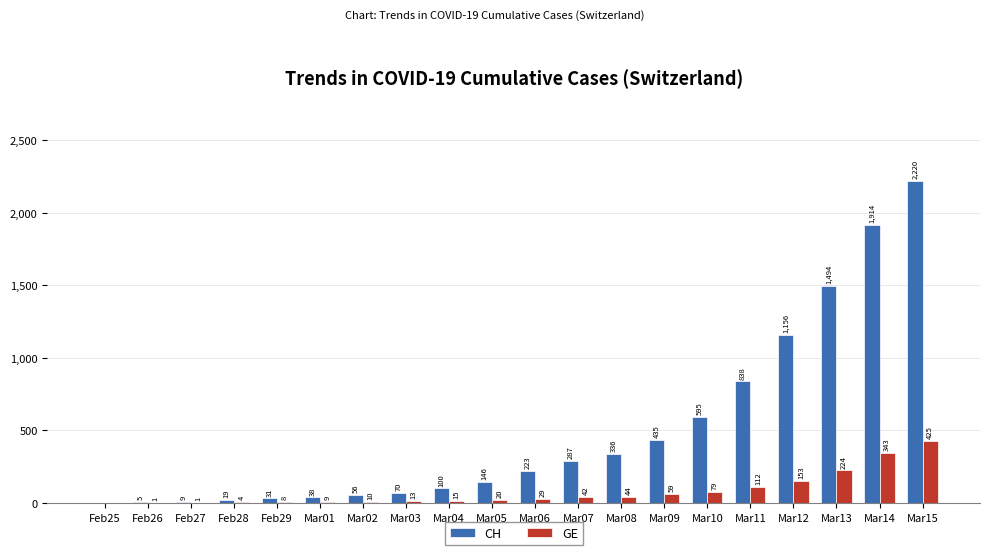

Which series has the largest total across all categories?

CH